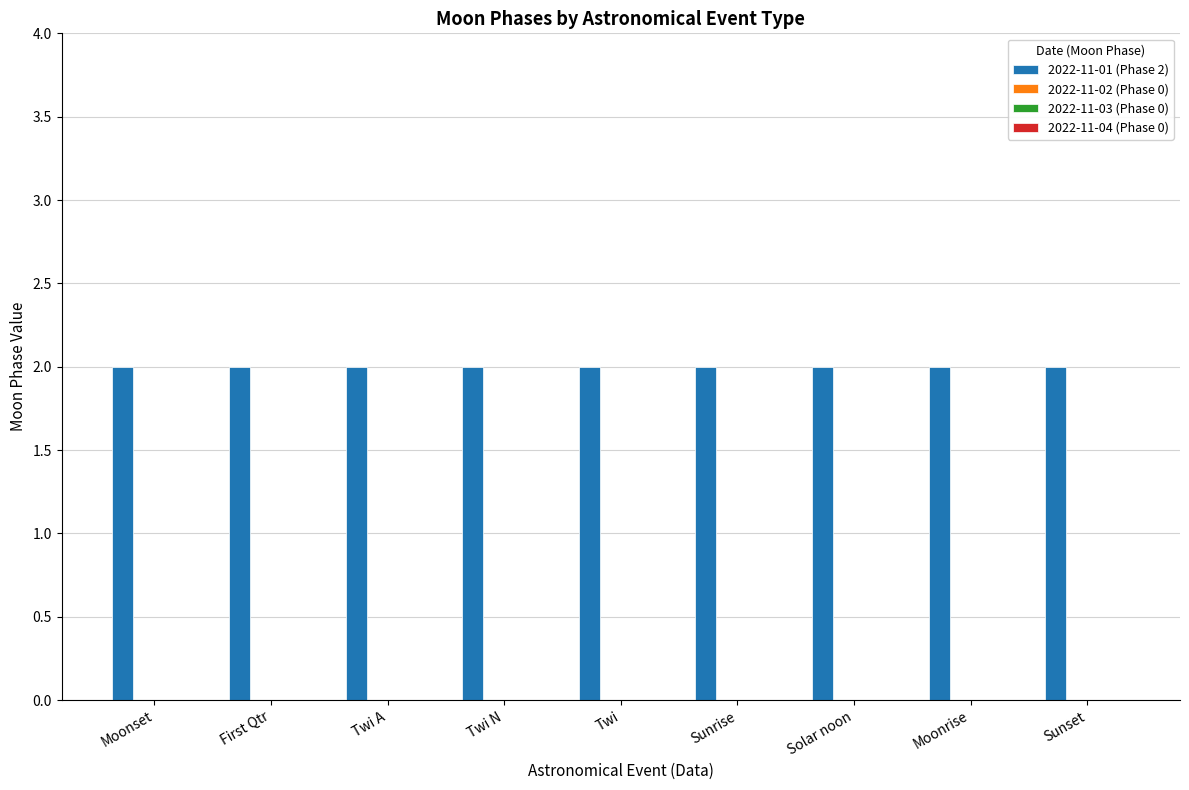

Which series has the widest spread of values?

2022-11-01 (Phase 2)